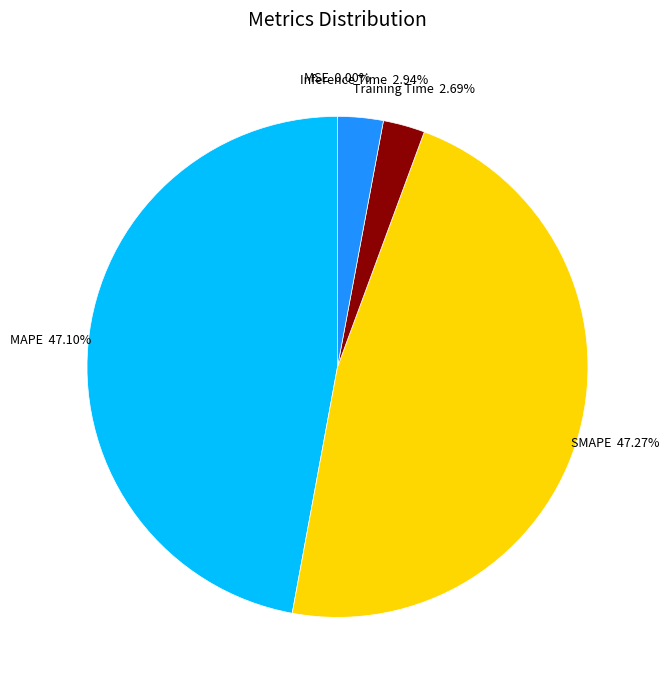

To the nearest percent, what percentage of the pie is MAPE?

47%